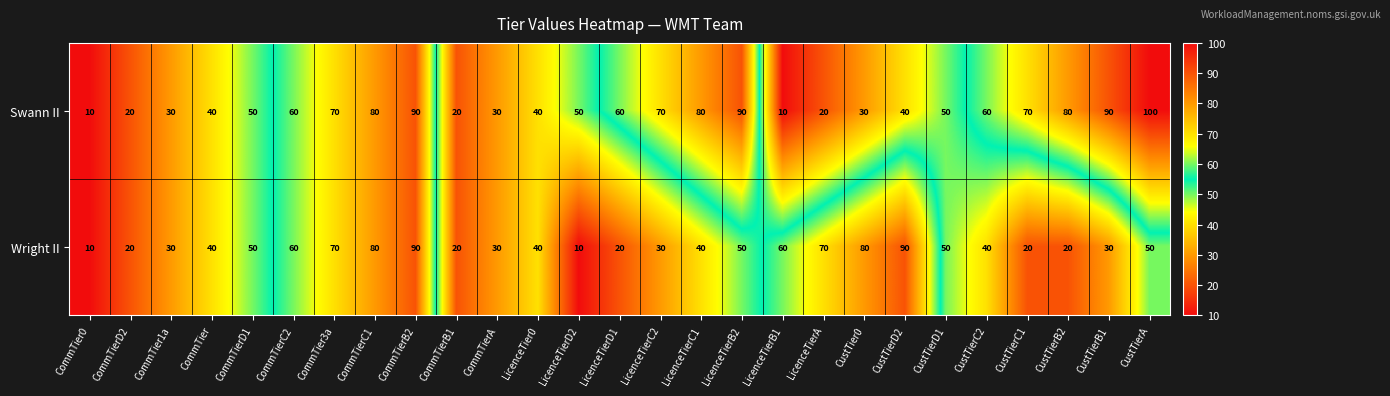

Is it true that Wright II equals 30 at CommTierA?

True